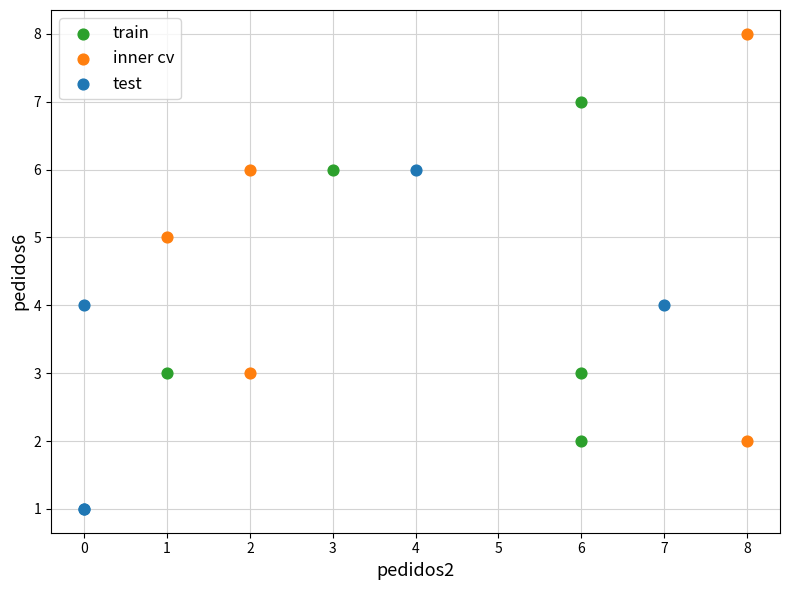

What are all the series names shown in the legend?

train, inner cv, test